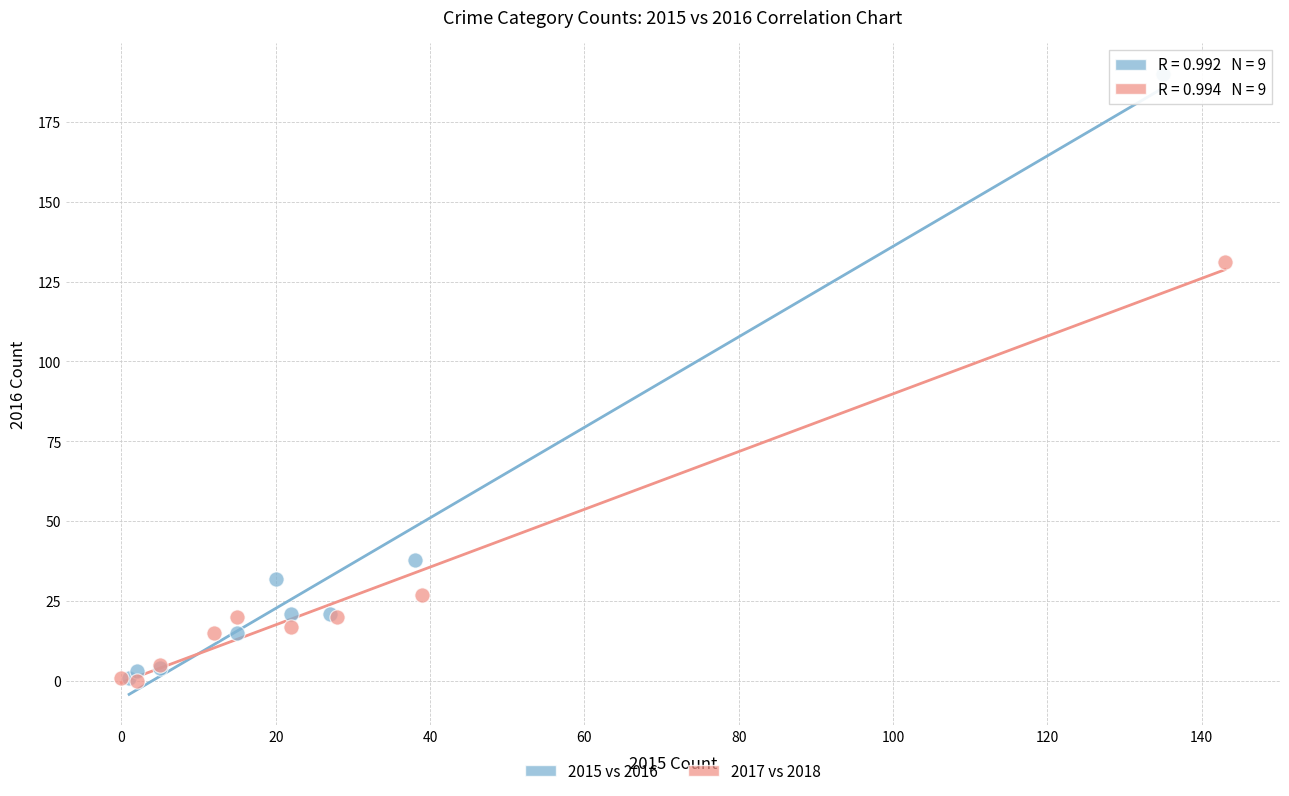

Which series reaches the maximum Y coordinate?

2015 vs 2016